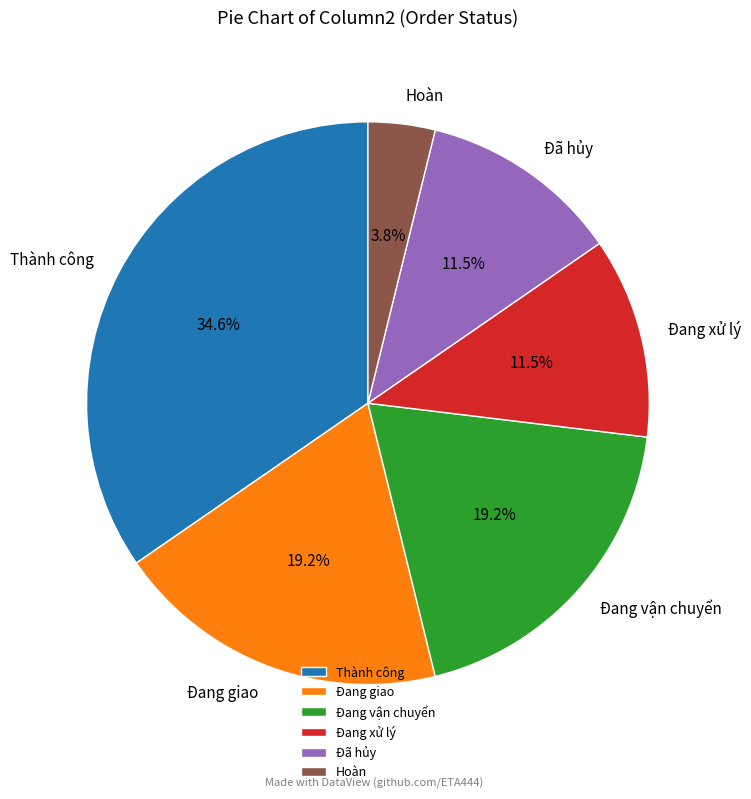

How many segments does this pie chart have?

6